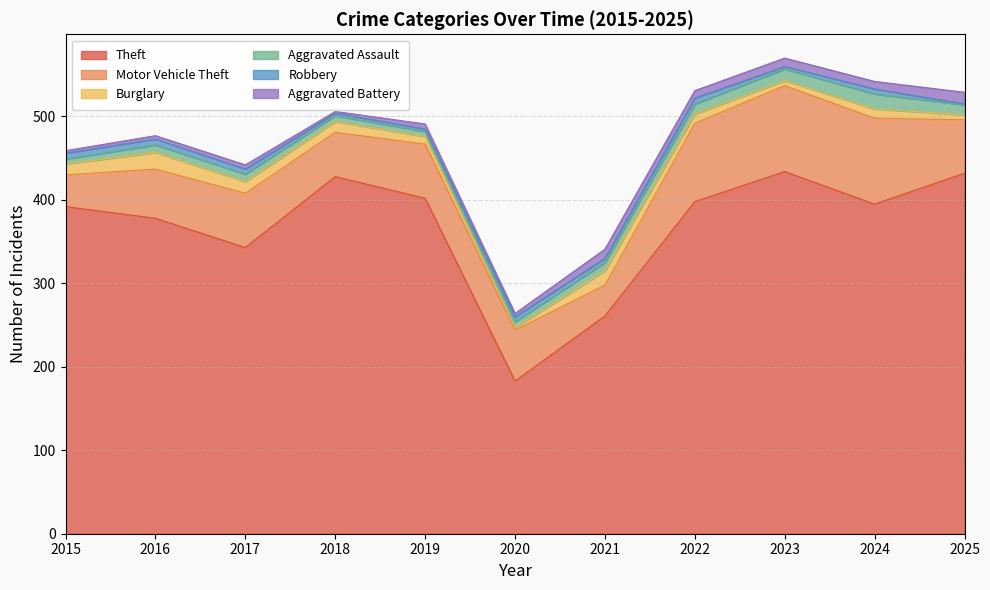

After their last crossing, which series has the higher values: Aggravated Battery or Aggravated Assault?

Aggravated Battery